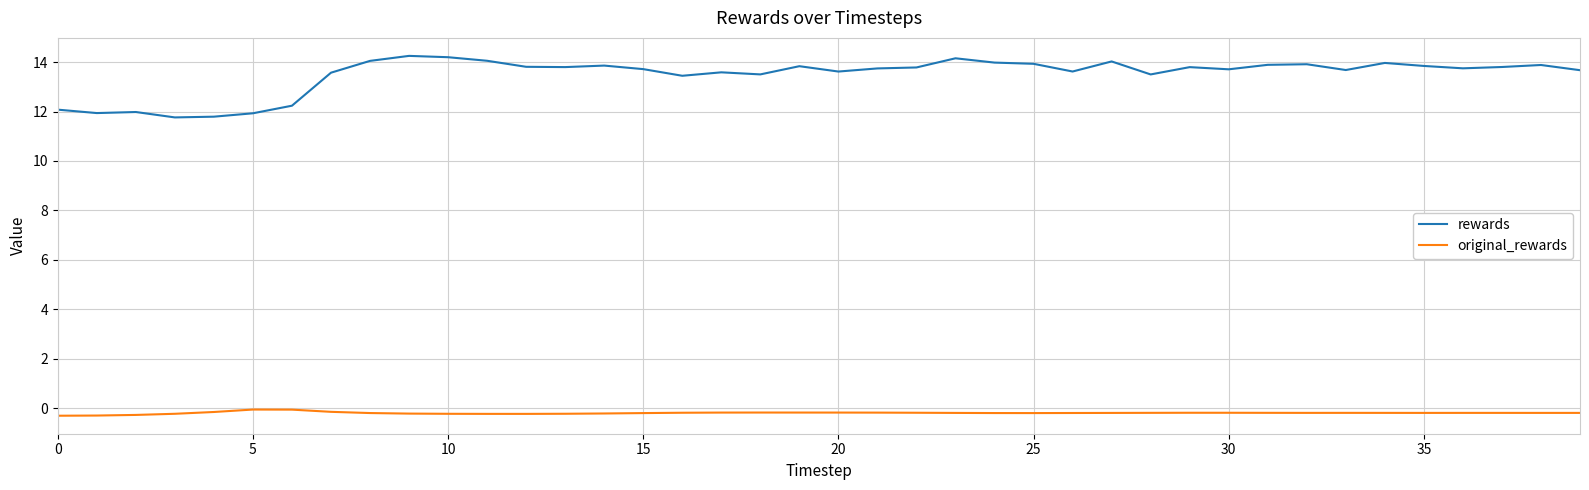

Which series has the largest range (max minus min)?

rewards